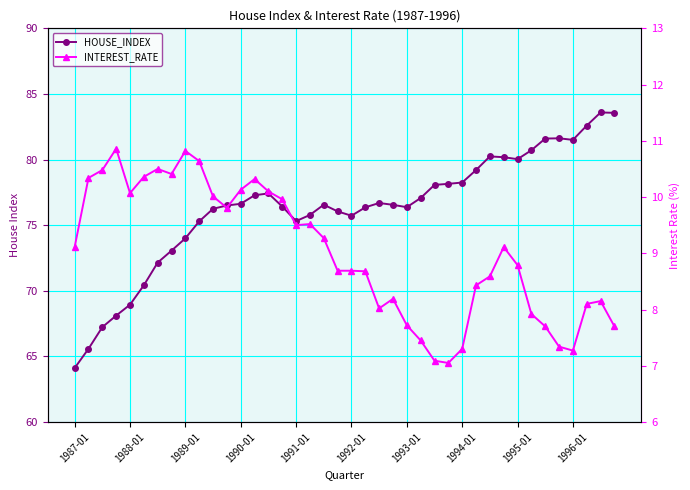

List the series in order of their peak value, lowest first.

INTEREST_RATE, HOUSE_INDEX